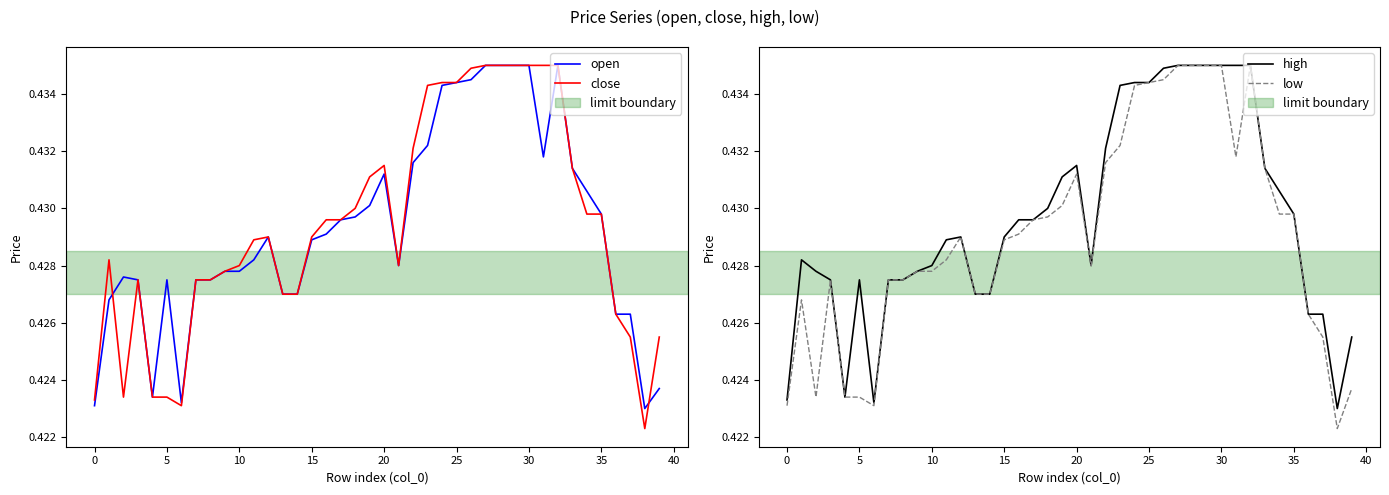

What is the greatest value displayed?

0.4